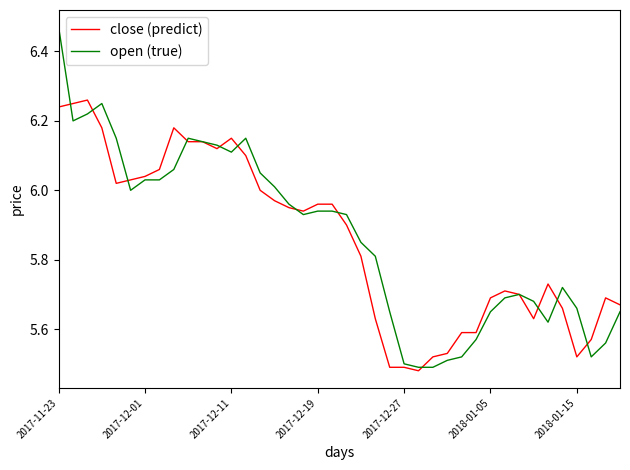

Does the chart display data point markers on the line(s)?

No